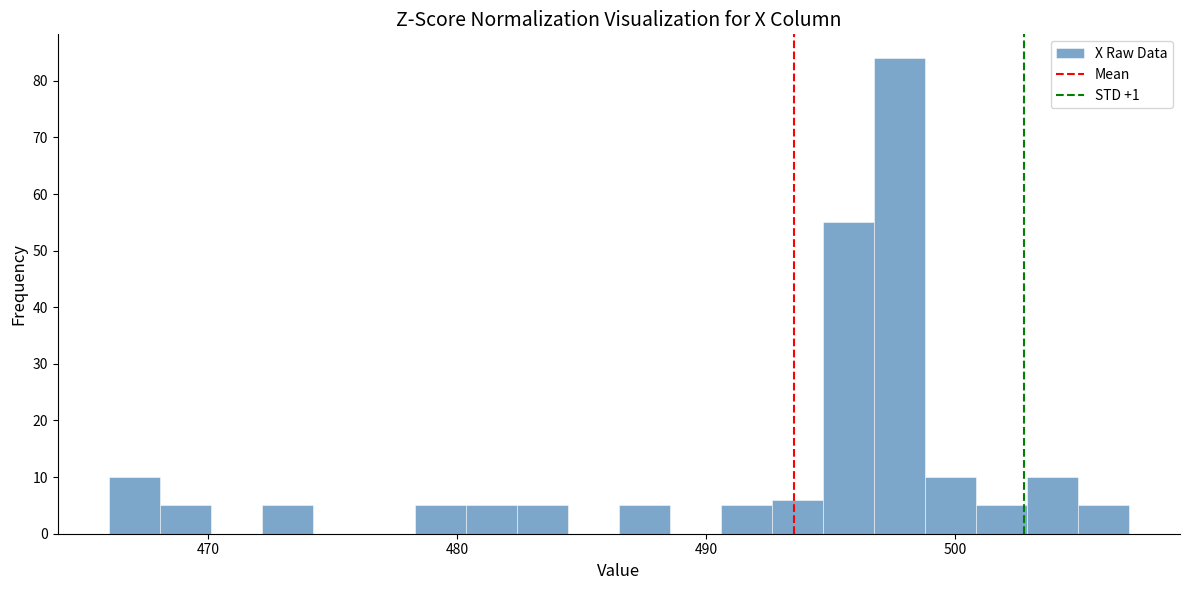

Around what value on the x-axis is the tallest bar? Give the approximate position of its centre, as read against the axis.

498